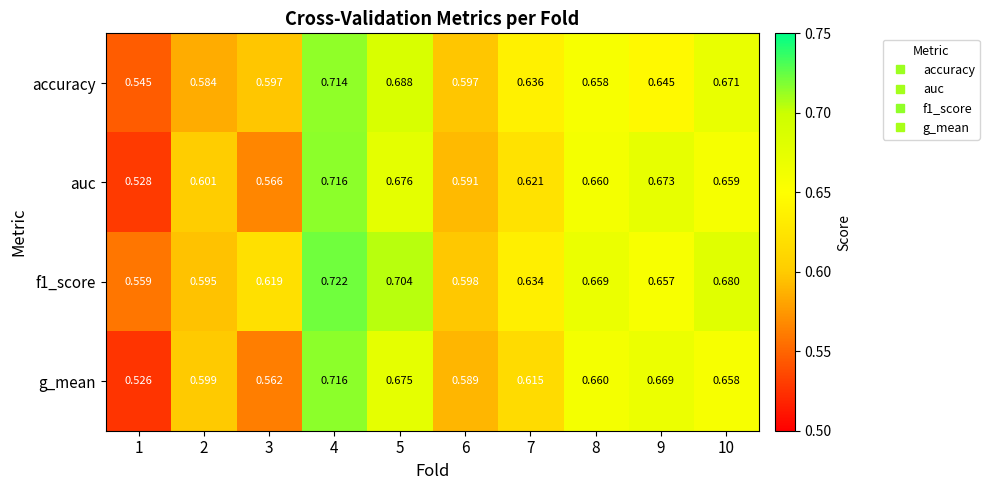

Which series changed the most between 3 and 5?

g_mean